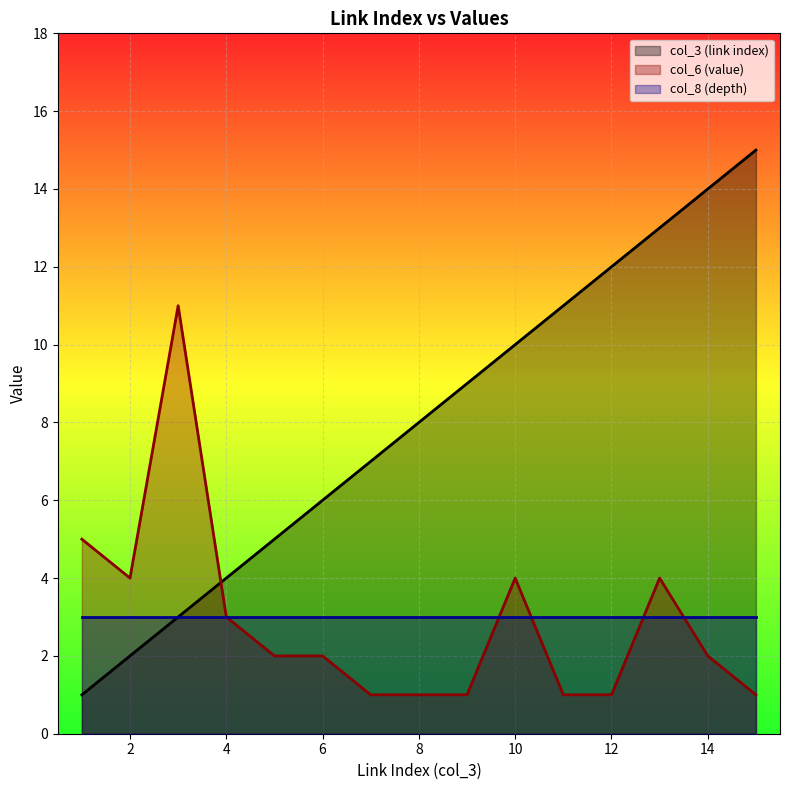

How many data points in col_6 (value) are above 2?

6